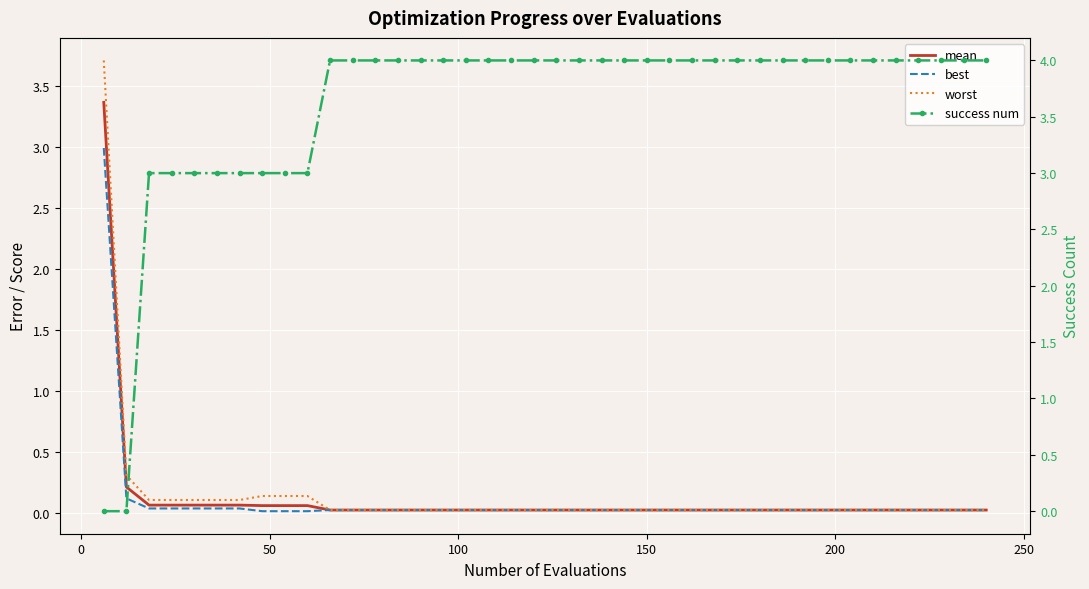

True or false: mean and worst cross at least once.

False